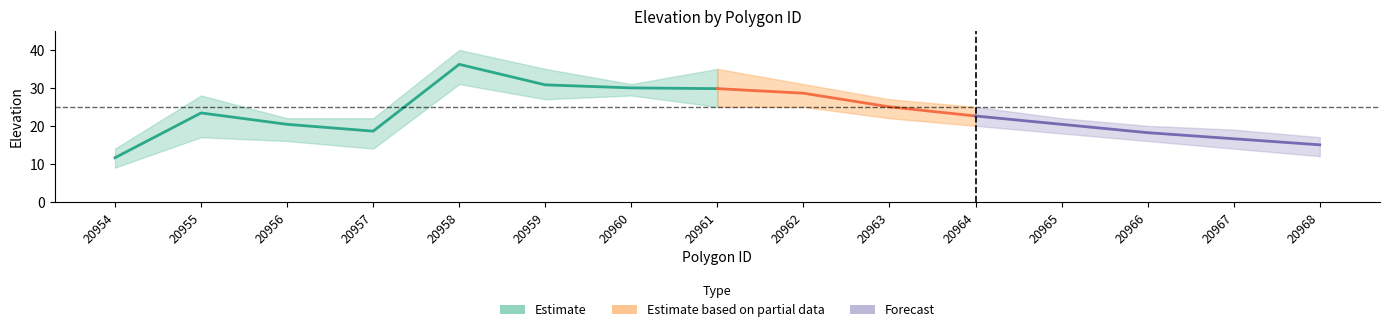

In lower, how many points are higher than both neighbors (excluding endpoints)?

3